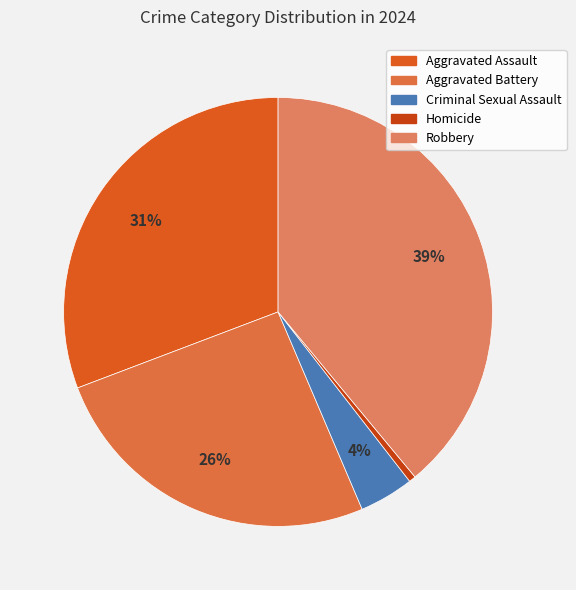

What percentage is the Homicide slice, to the nearest percent?

1%